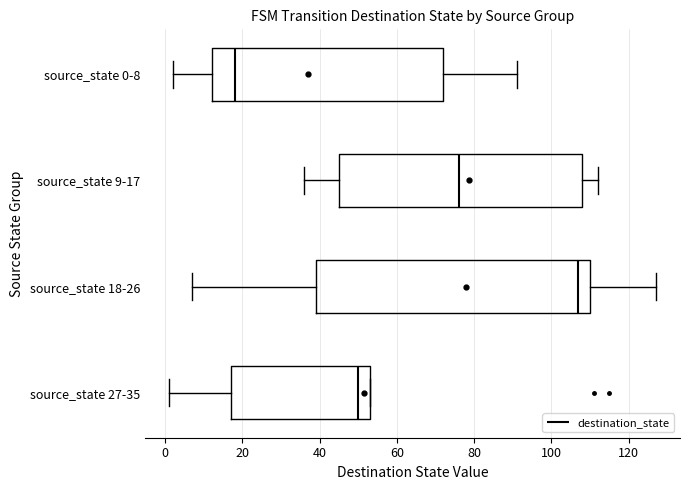

Reading bottom to top, read every box against the x-axis: the position of its median line, the range the box covers, and the ends of its whiskers. The values are not printed on the chart, so give them approximately, as read against the axis.

source_state 27-35: median 50, box 18 to 54, whiskers 2 to 54
source_state 18-26: median 108, box 40 to 110, whiskers 8 to 128
source_state 9-17: median 76, box 46 to 108, whiskers 36 to 112
source_state 0-8: median 18, box 12 to 72, whiskers 2 to 92